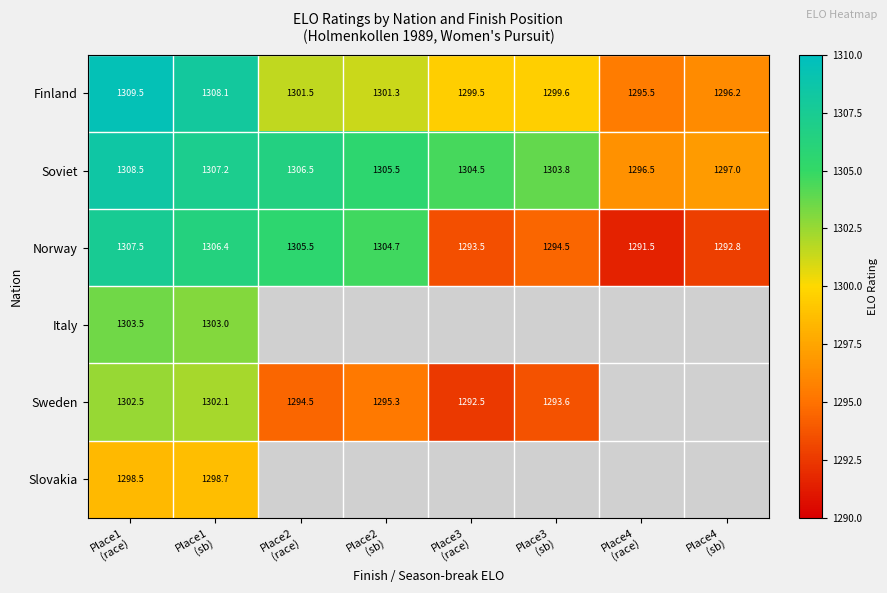

How many categories are shown in the chart?

8